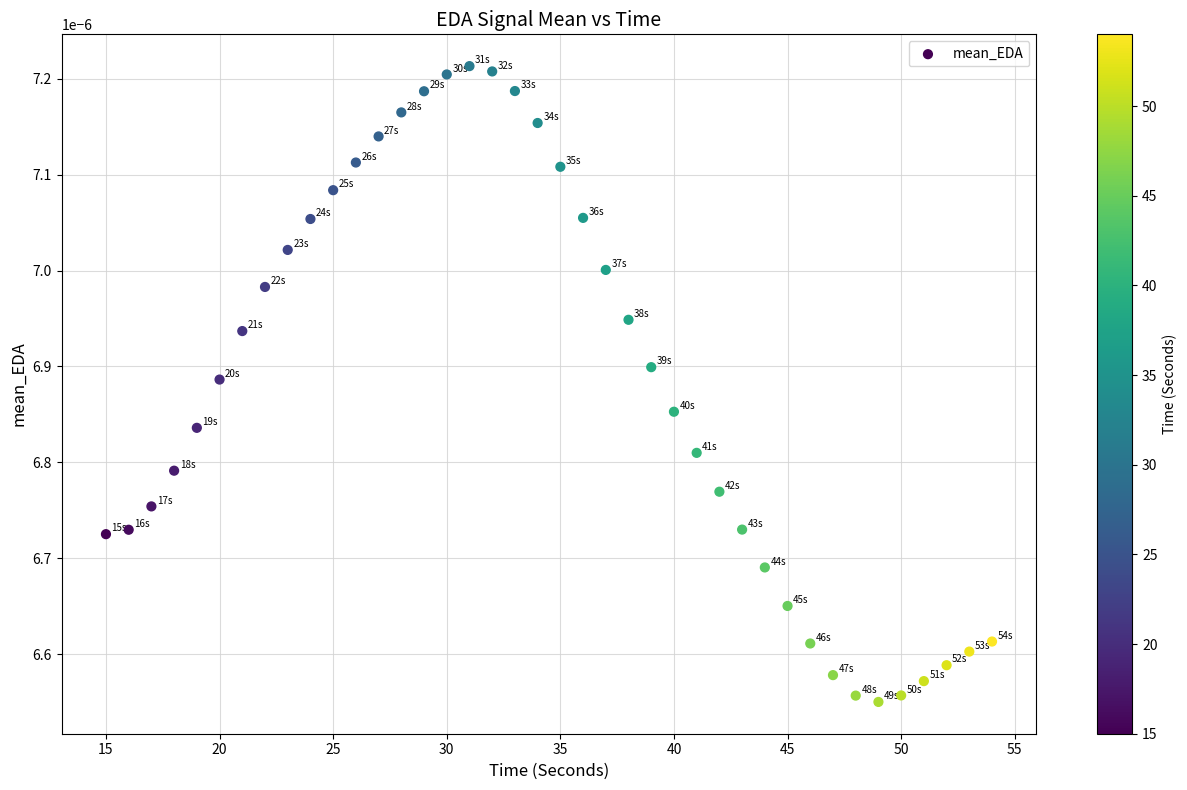

What is the range of X values (max minus min)?

39.0